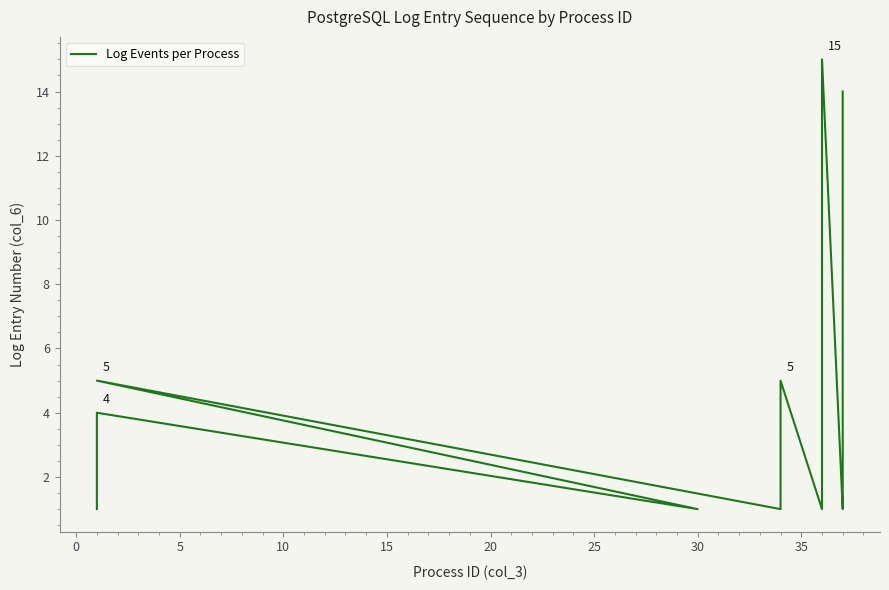

Between 35 and 36, which is larger?

36